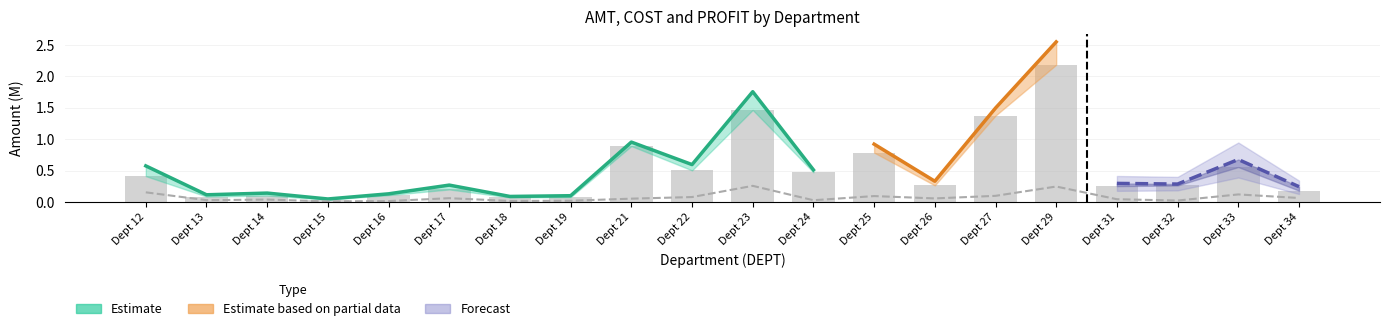

What is the difference between the maximum and second lowest values in the PROFIT series?

0.2